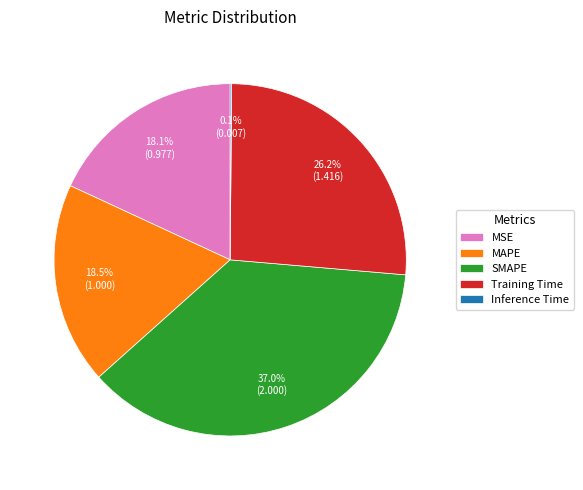

True or false: SMAPE accounts for 37% of the total.

True